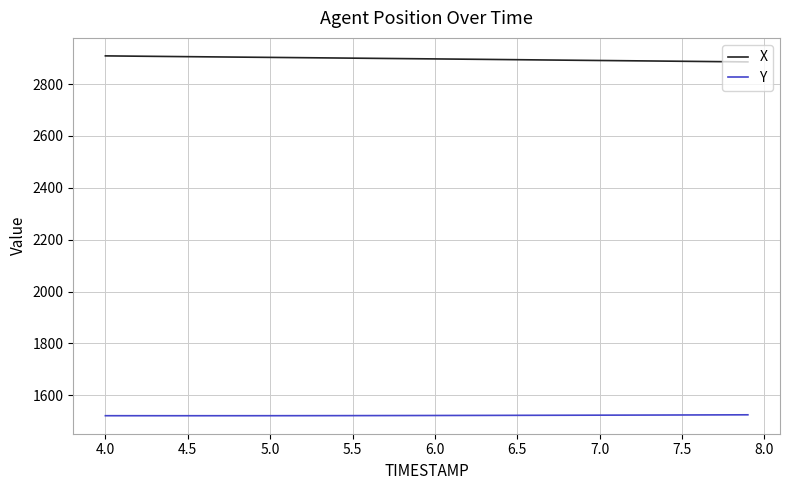

What are all the series names shown in the legend?

X, Y